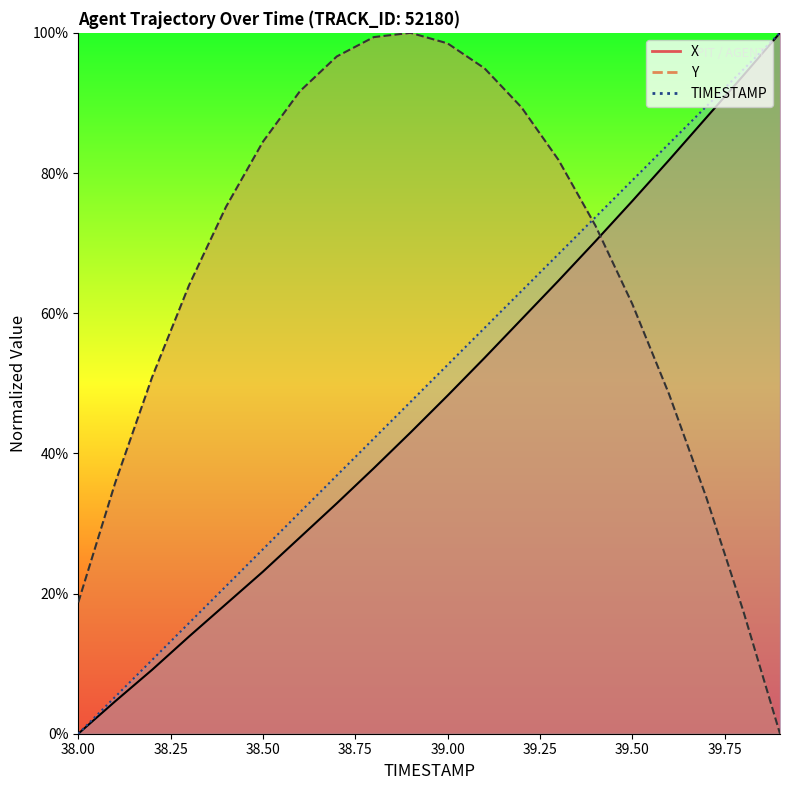

Rank the categories by Y value from highest to lowest.

38.9, 38.8, 39.0, 38.7, 39.1, 38.6, 39.2, 38.5, 39.3, 38.4, 39.4, 38.3, 39.5, 38.2, 39.6, 38.1, 39.7, 38.0, 39.8, 39.9